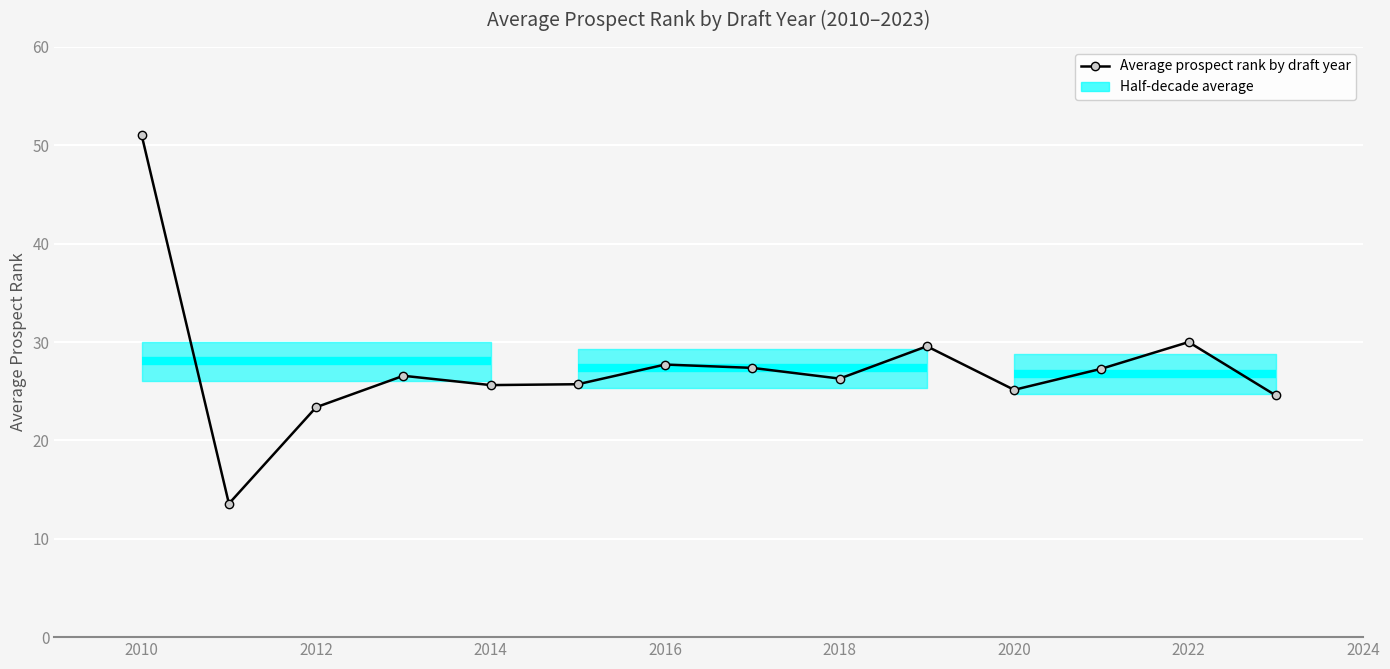

How many data points are above 26?

8